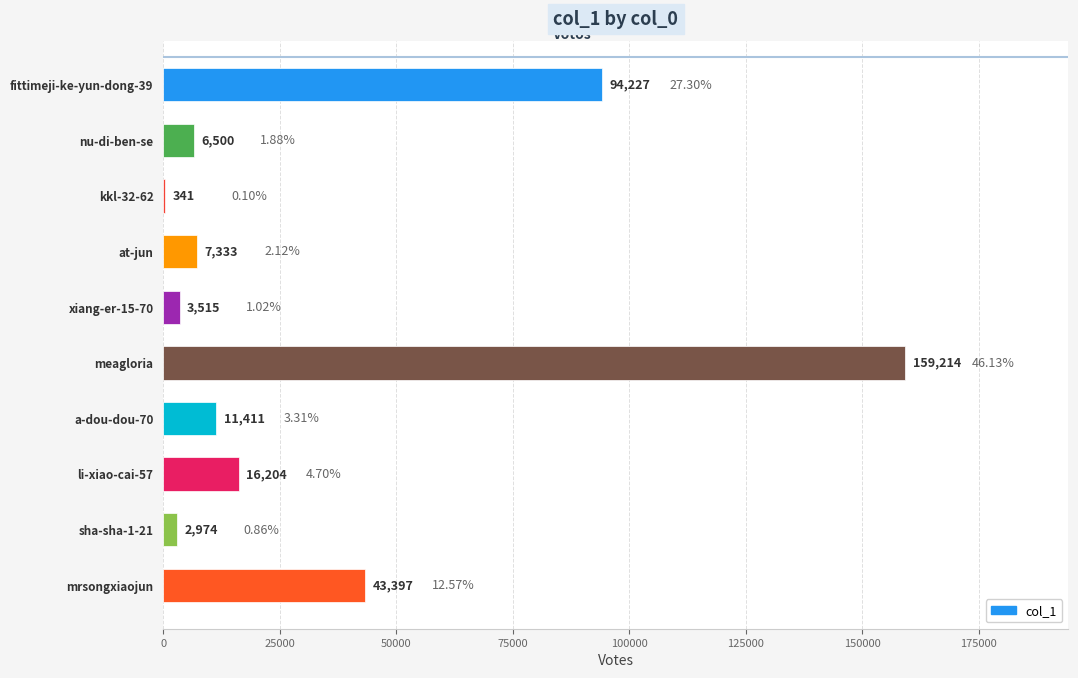

Which label corresponds to the largest value in the chart?

meagloria